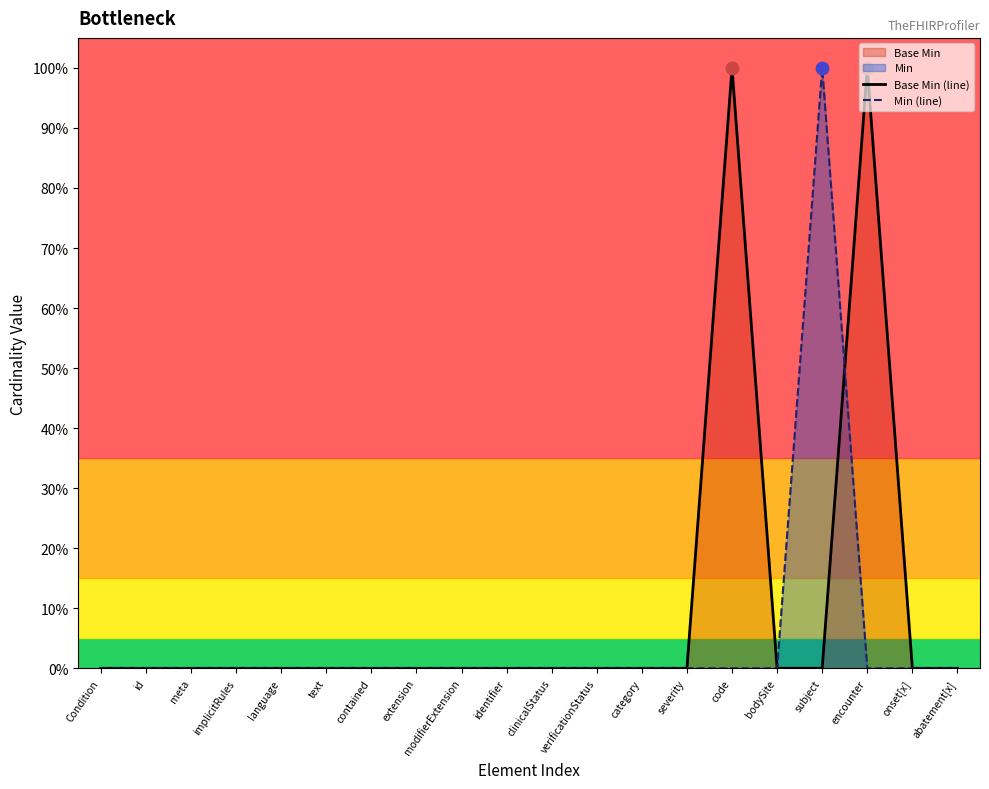

Which series has the widest spread of Y values?

Base Min (line)